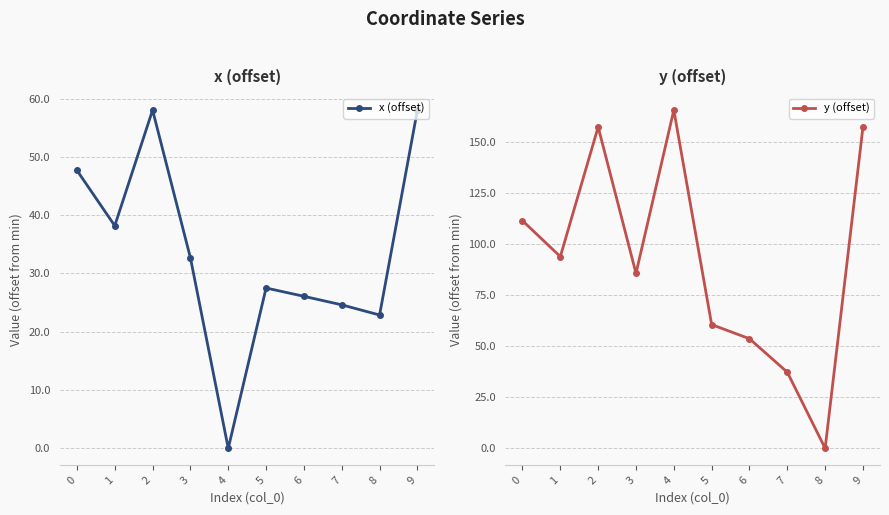

After their last crossing, which series has the higher values: y (offset) or x (offset)?

y (offset)